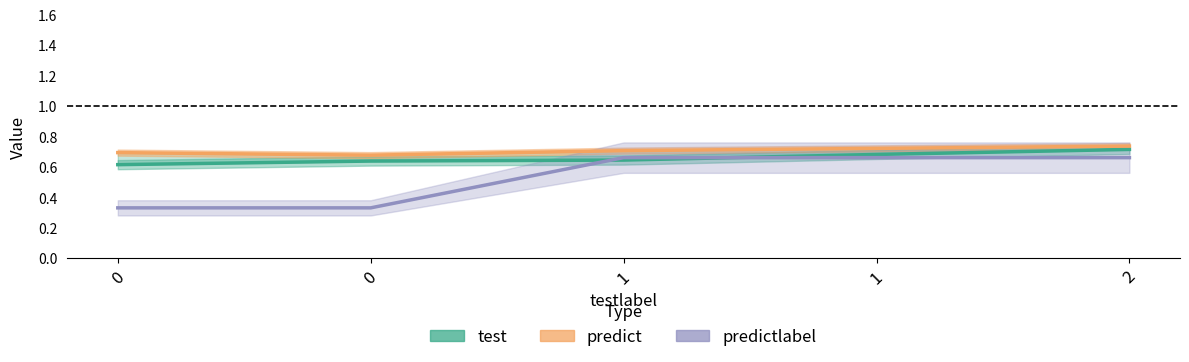

Is the value of predictlabel at 0 greater than the value of test at 0?

No